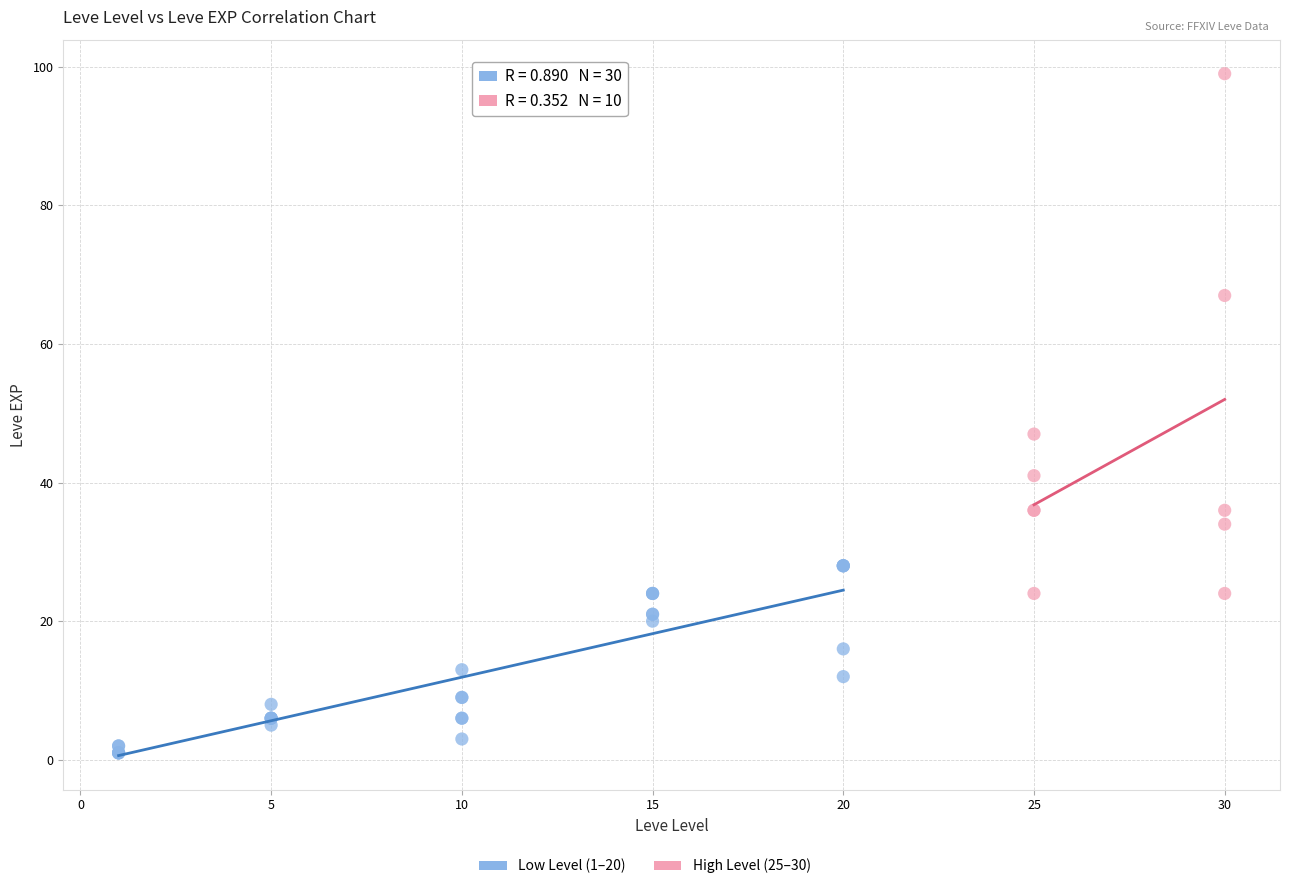

Which series contains the lowest Y value?

Low Level (1–20)